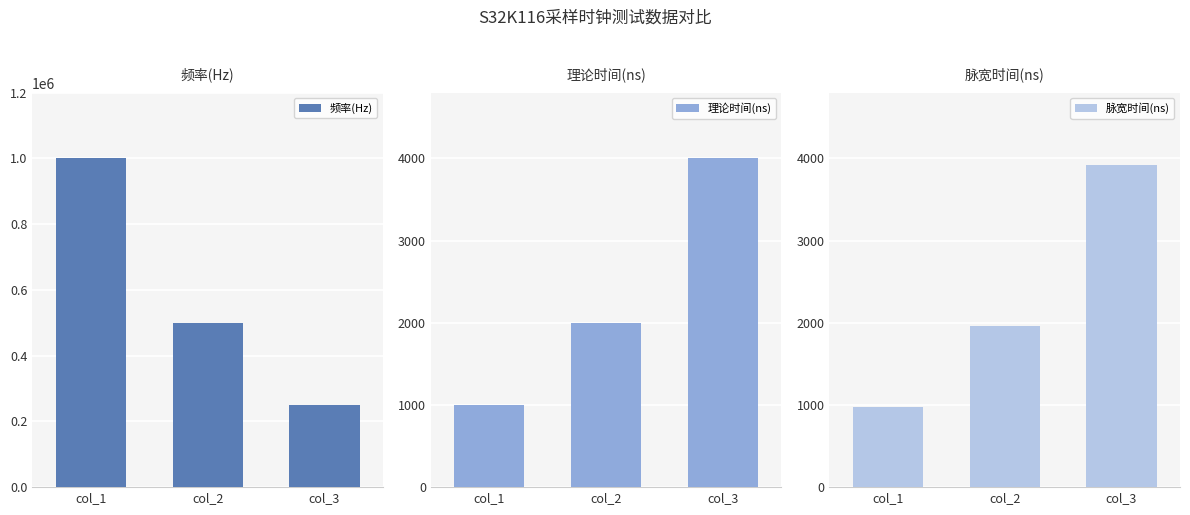

What is the sum of all 脉宽时间(ns) values?

6854.2